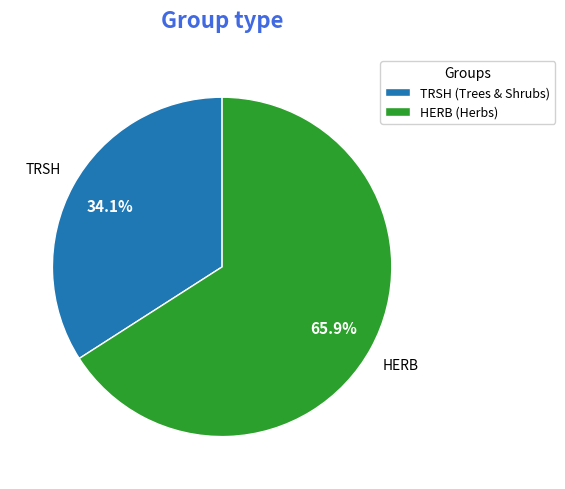

Combined, what portion of the pie is HERB (Herbs) and TRSH (Trees & Shrubs)?

100.0%